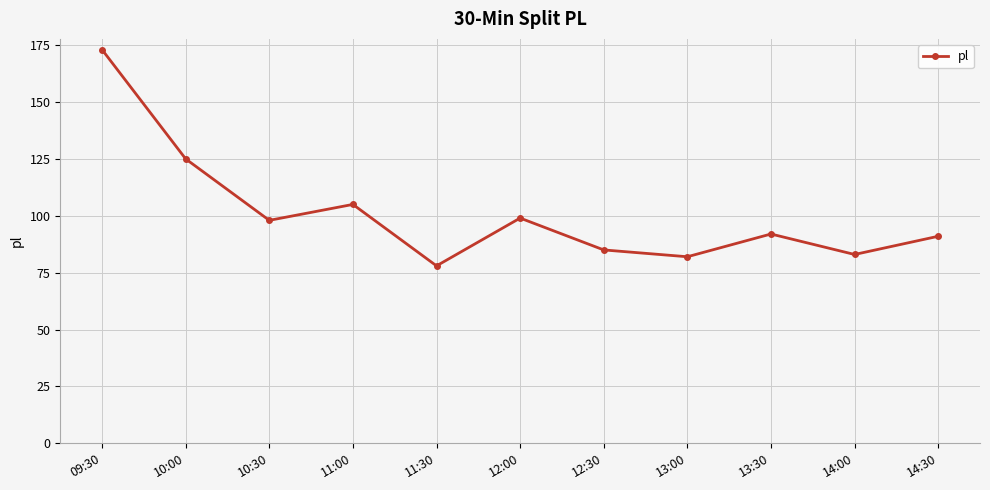

What is the label of the 6th point from the right?

12:00